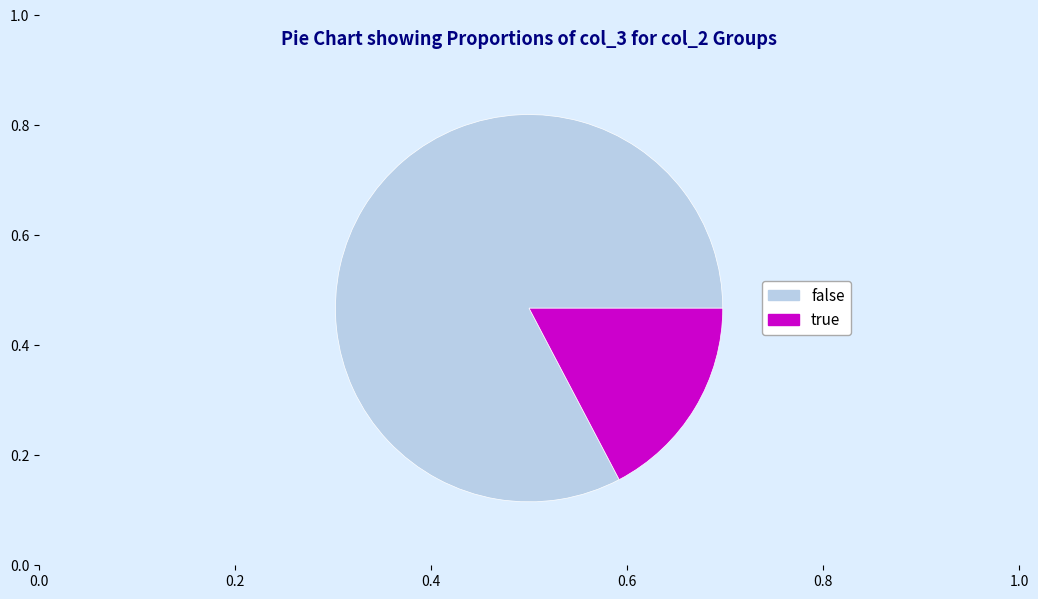

Does any single category account for the majority?

Yes